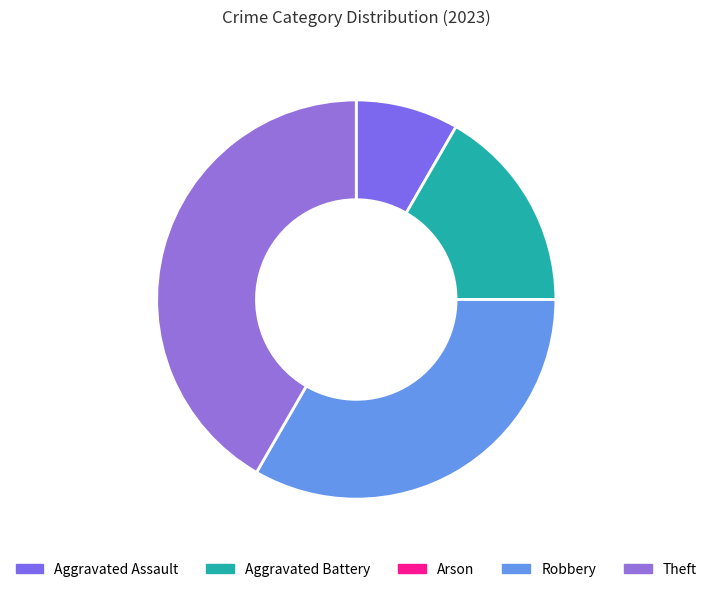

Is it true that Robbery is 33% of the pie?

True